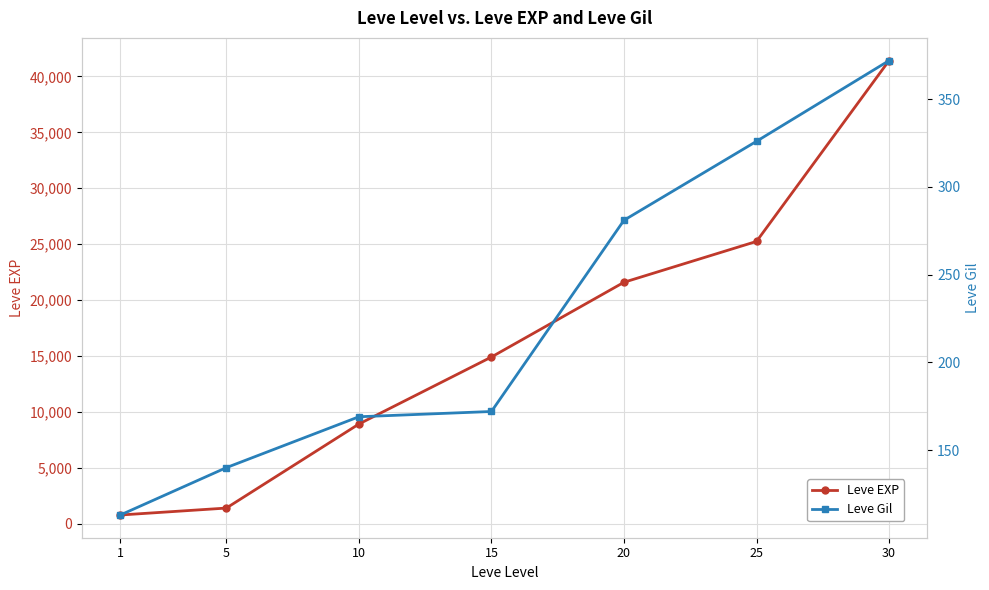

Reading left to right, list all the values displayed in this chart.

Leve EXP: 800	1420	8930	14920	21600	25250	41410
Leve Gil: 113	140	169	172	281	326	372